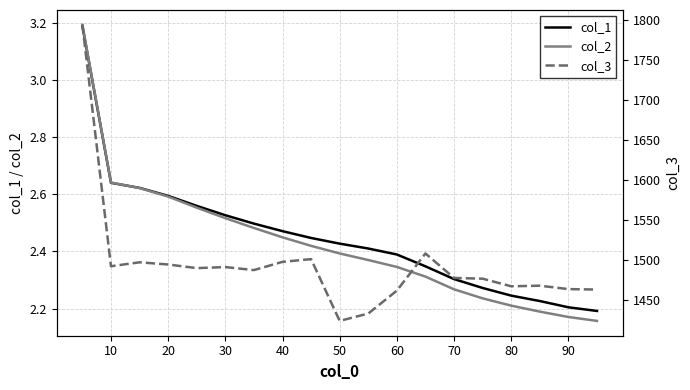

True or false: col_2 and col_1 intersect in this chart.

True